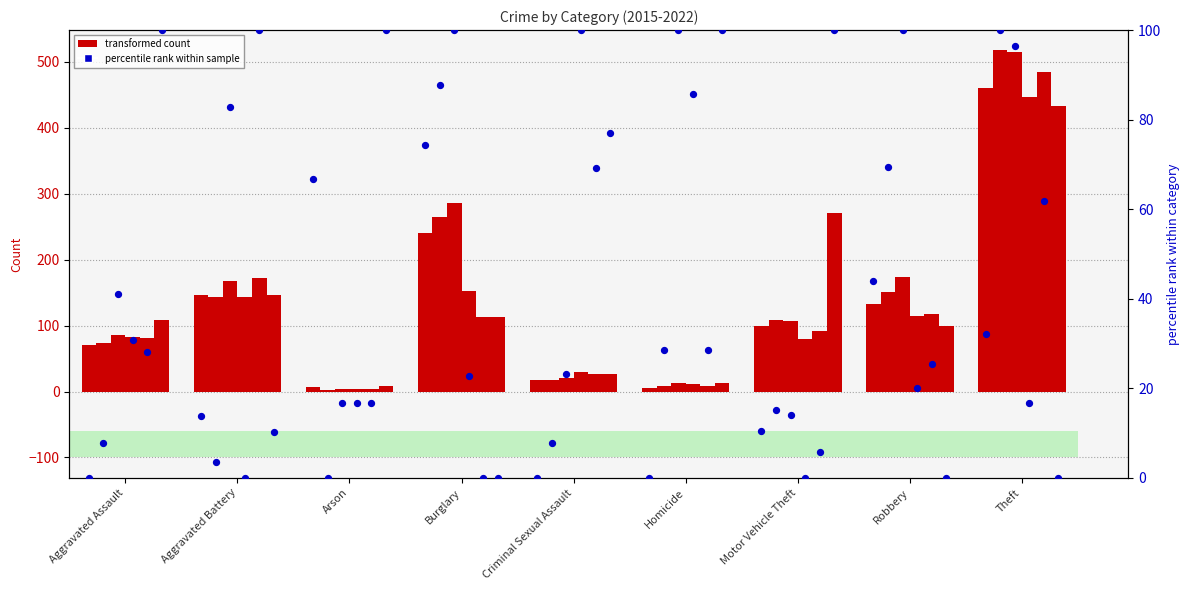

What is the change in value from Aggravated Assault to Aggravated Battery?

+13.8